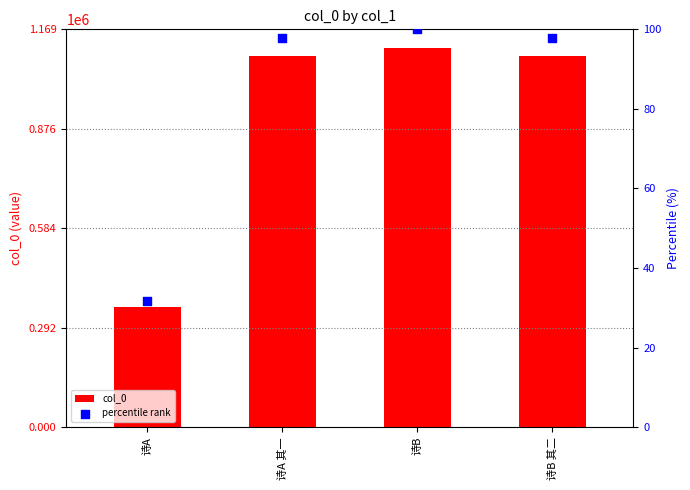

Which series has the largest total across all categories?

col_0